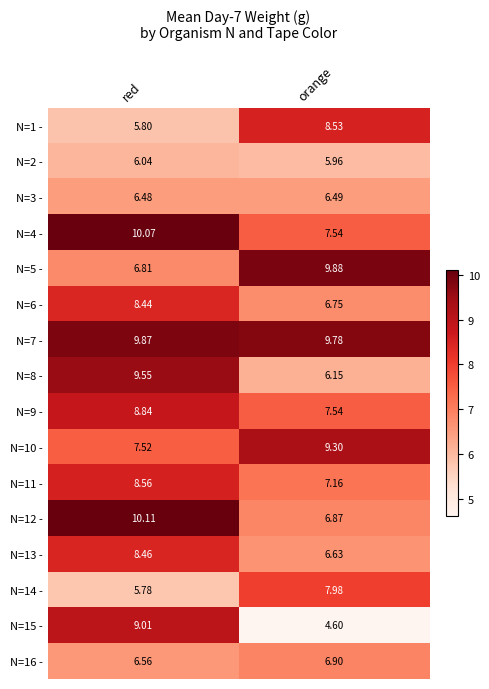

Rank the categories by N=2 - value from lowest to highest.

orange, red